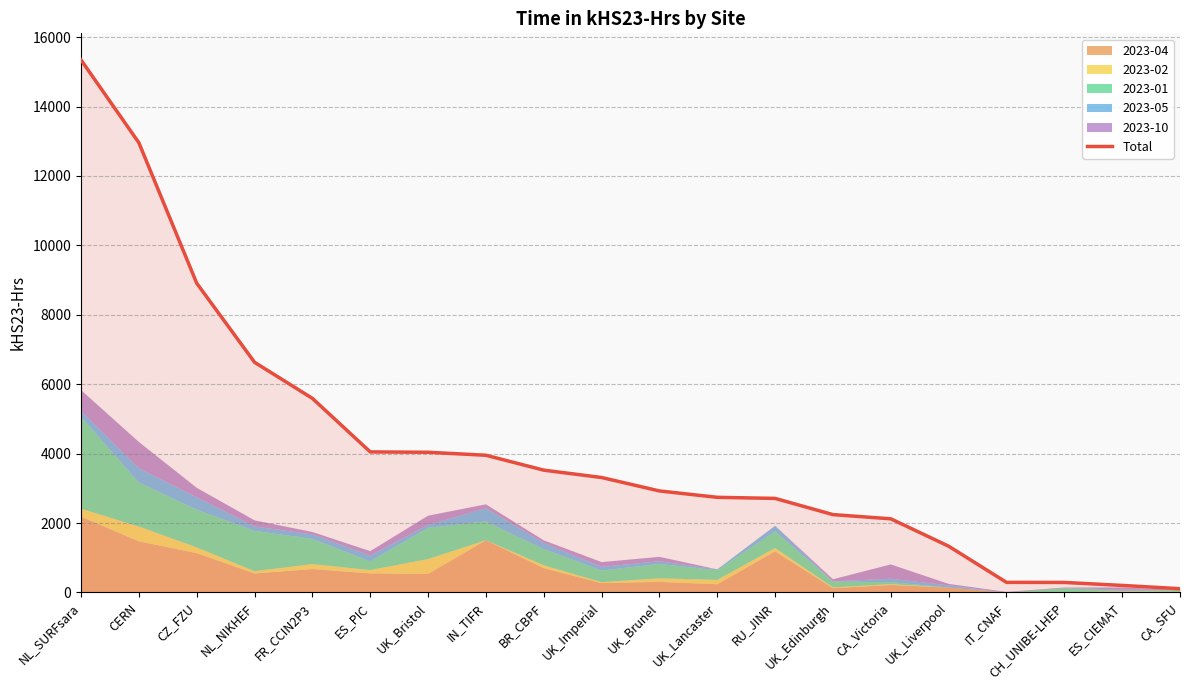

How many lines are shown in the chart?

1